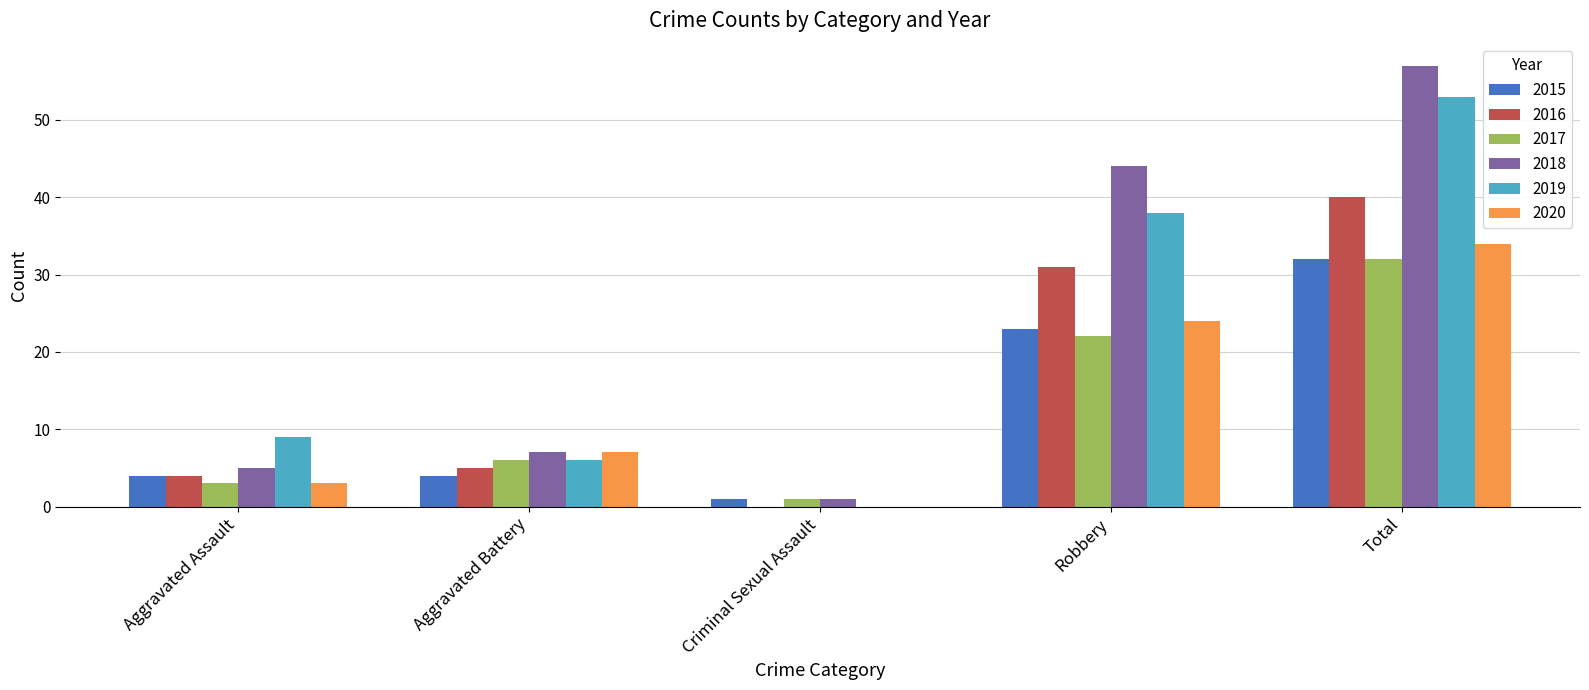

Count the number of categories in the chart.

5